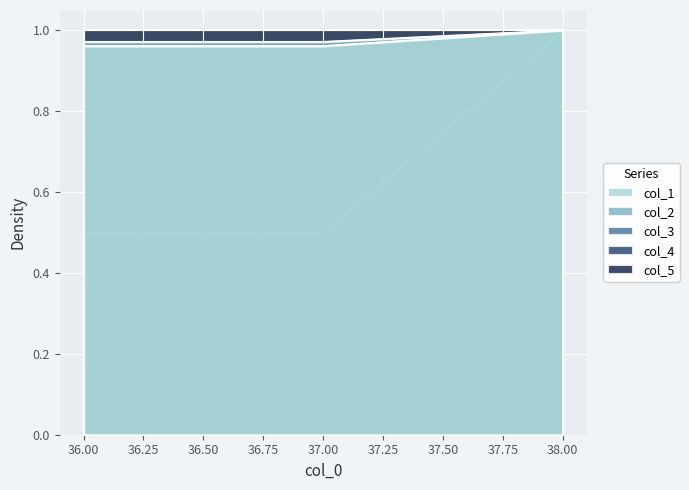

What is the spread (max minus min) of values at 37.0?

0.5